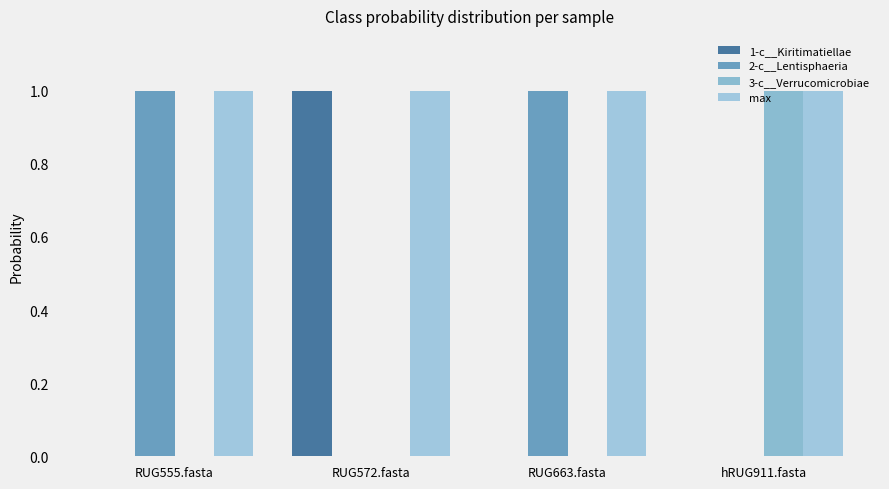

How many categories are shown in the chart?

4